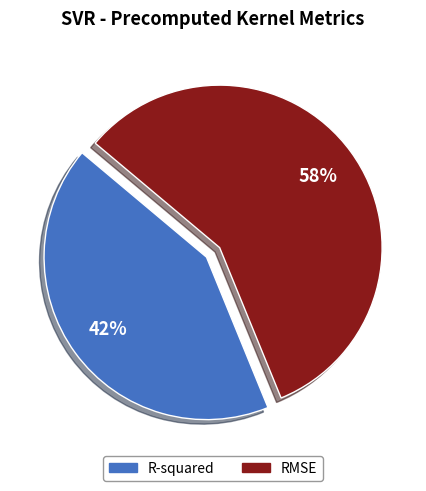

Count the number of slices in the pie.

2